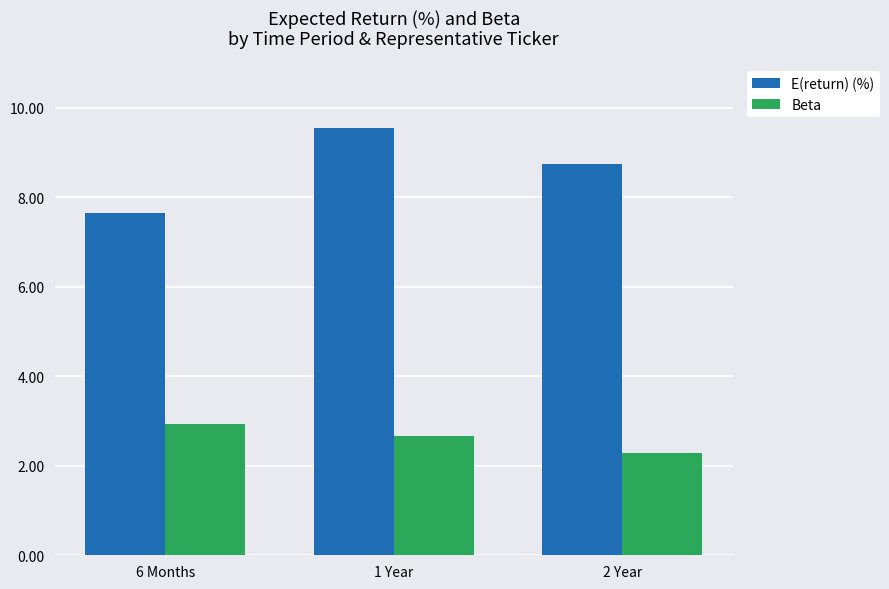

At which category is the sum across all series the highest?

1 Year